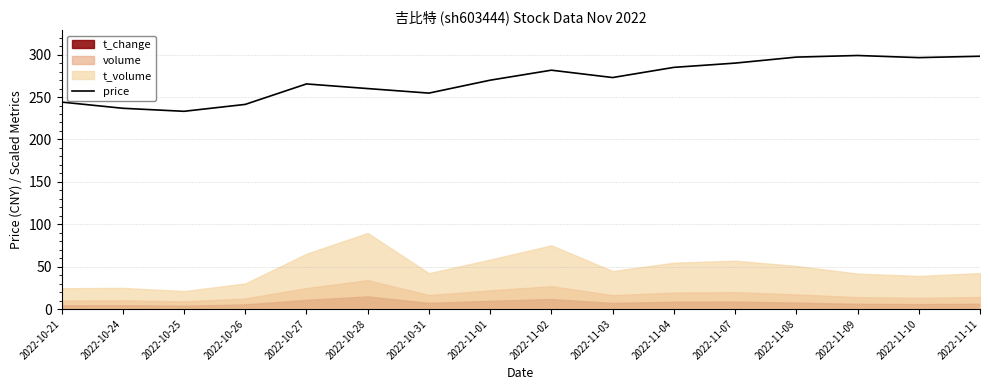

What is the average value?

270.4